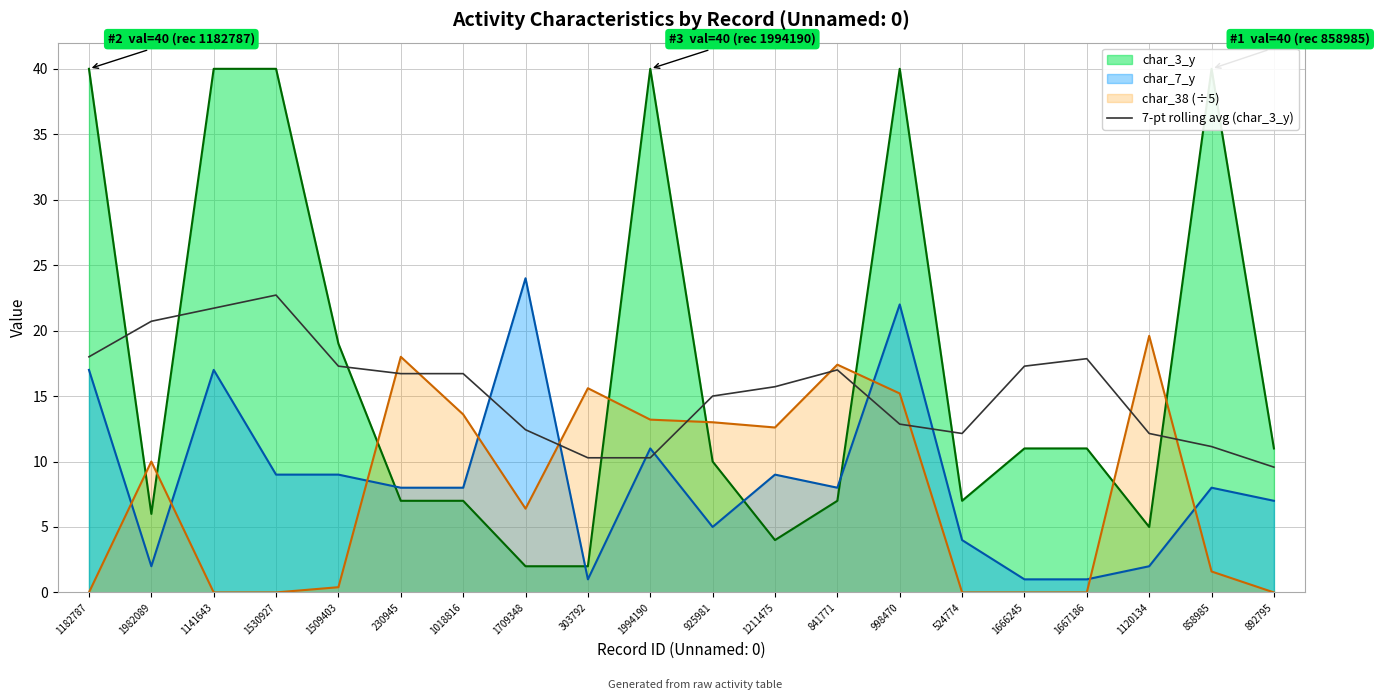

Is the value of char_7_y at 925981 greater than the value of char_38 (÷5) at 925981?

No